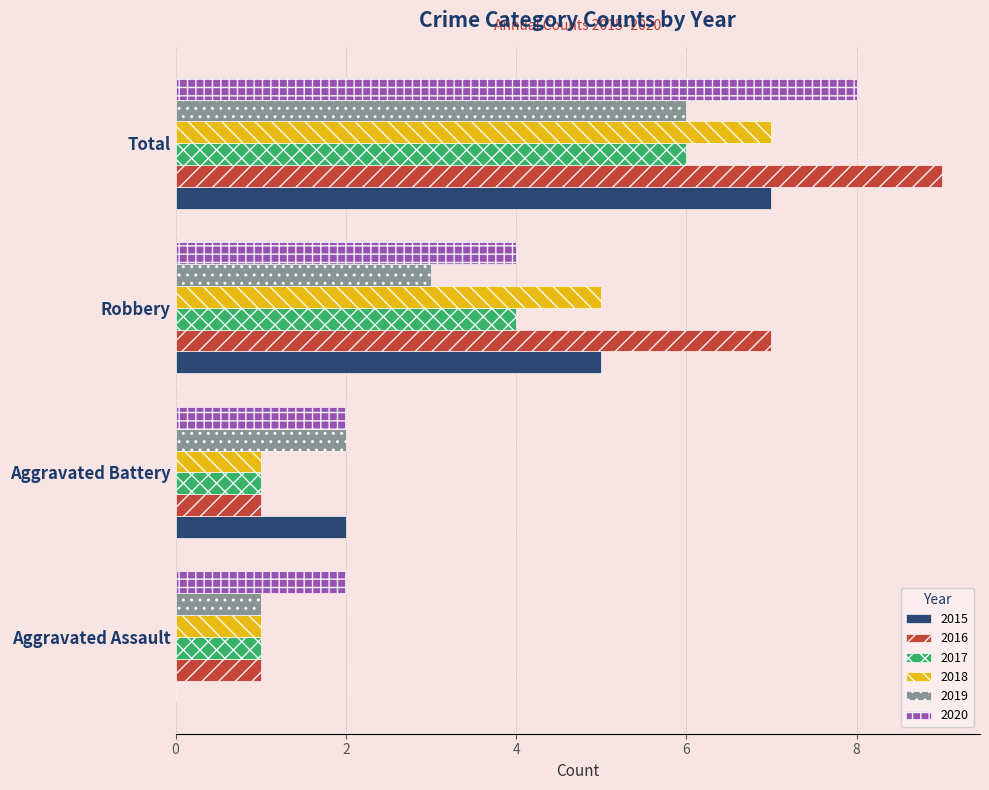

How many values in 2015 are above zero?

3